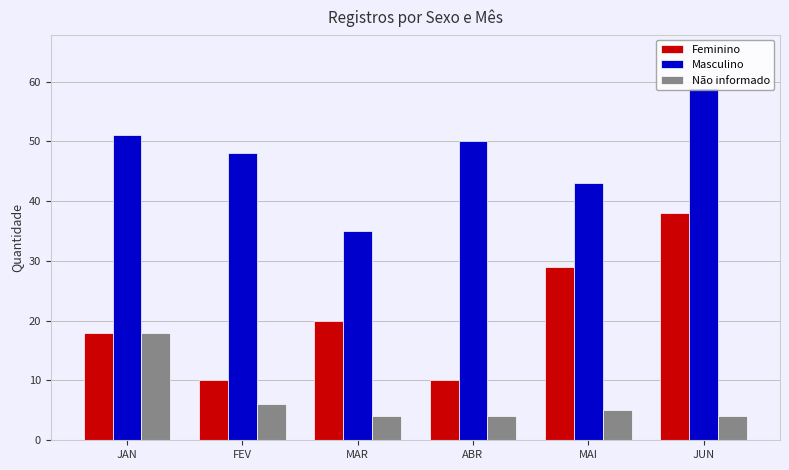

What are all the series names shown in the legend?

Feminino, Masculino, Não informado